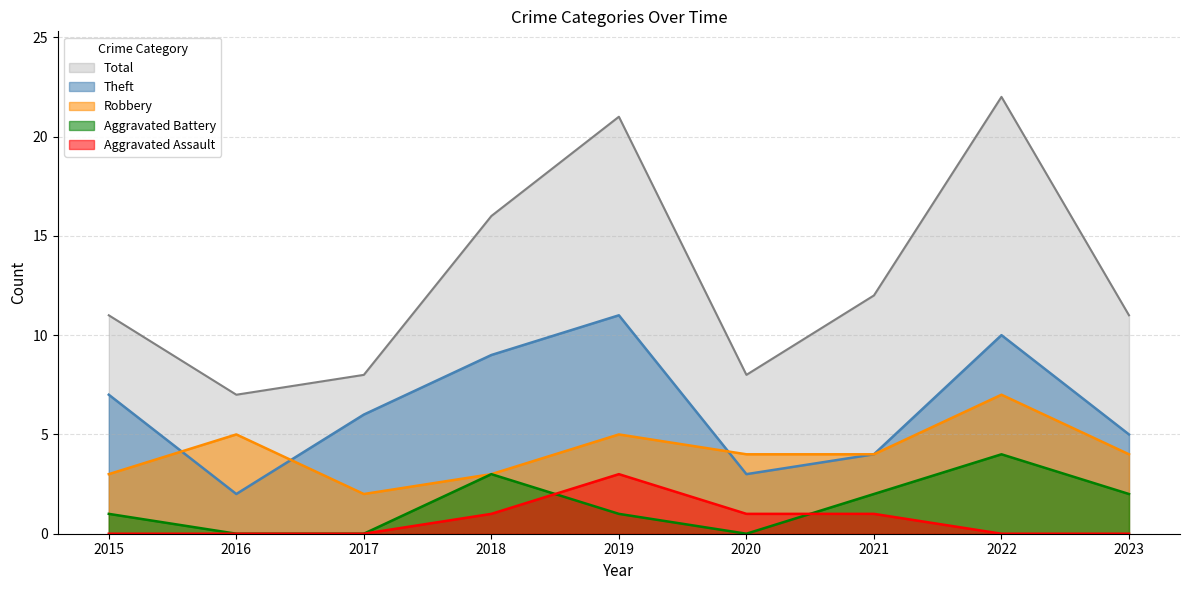

In Total, how many points are higher than both neighbors (excluding endpoints)?

2